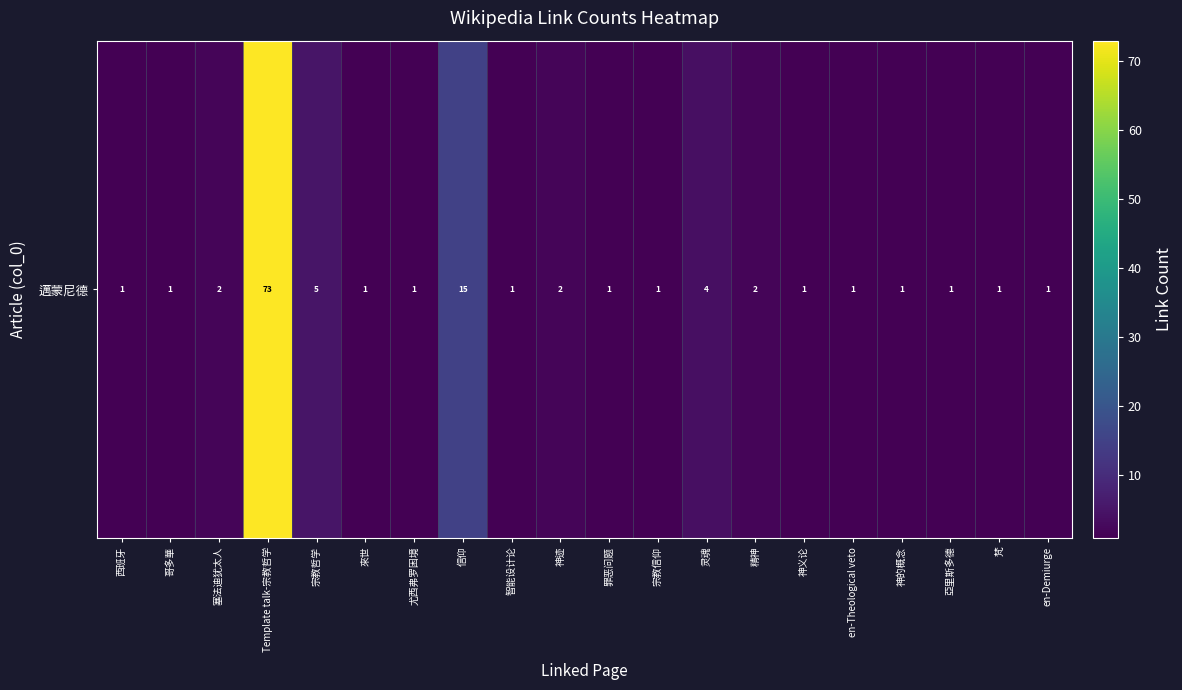

What is the sum of the values at 宗教信仰 and 神义论?

2